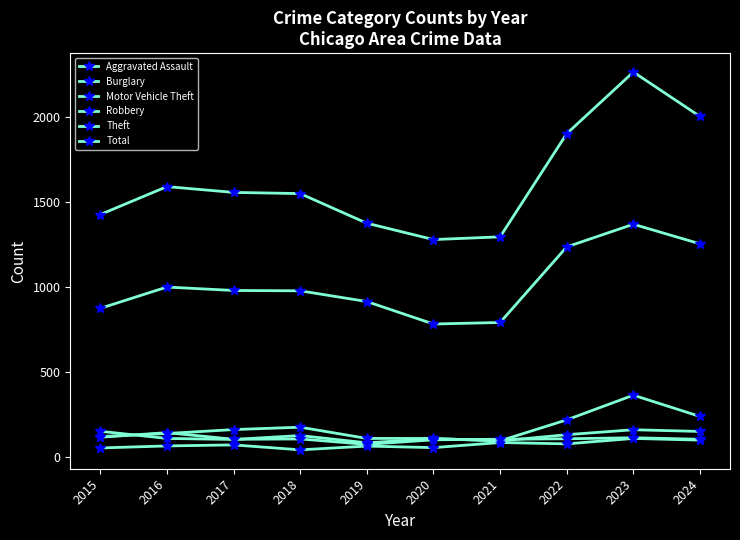

Reading left to right, what are all the values shown in this chart?

Aggravated Assault: 2015=54	2016=66	2017=72	2018=43	2019=65	2020=56	2021=86	2022=78	2023=110	2024=100
Burglary: 2015=121	2016=139	2017=162	2018=176	2019=110	2020=110	2021=95	2022=132	2023=161	2024=151
Motor Vehicle Theft: 2015=152	2016=110	2017=104	2018=127	2019=84	2020=109	2021=96	2022=219	2023=364	2024=239
Robbery: 2015=117	2016=144	2017=105	2018=107	2019=75	2020=102	2021=105	2022=108	2023=114	2024=105
Theft: 2015=874	2016=999	2017=979	2018=977	2019=914	2020=782	2021=791	2022=1235	2023=1368	2024=1253
Total: 2015=1425	2016=1589	2017=1555	2018=1548	2019=1374	2020=1278	2021=1294	2022=1900	2023=2262	2024=2001